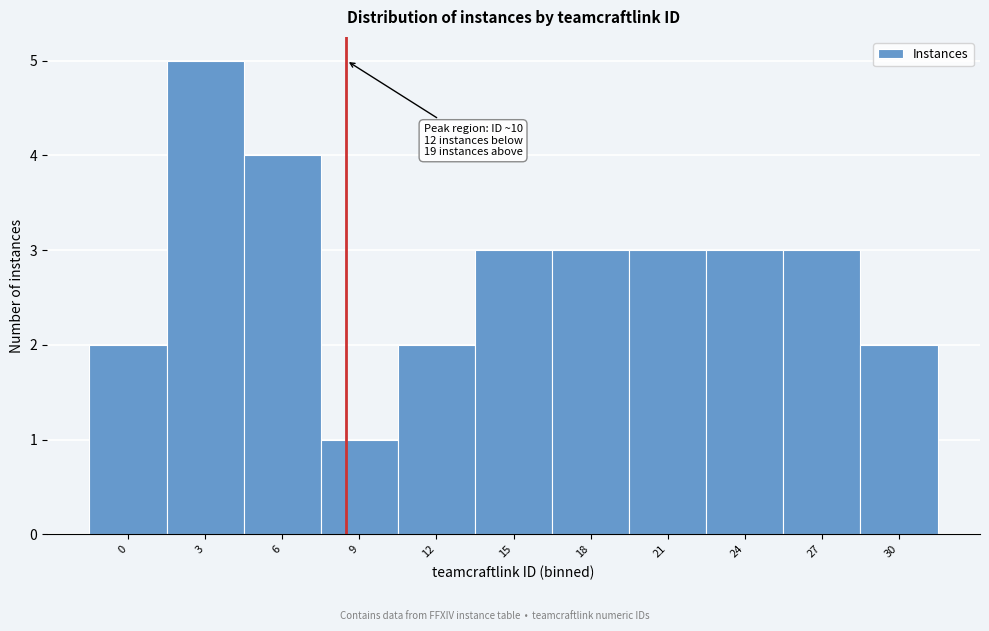

Reading left to right, transcribe all the data shown in this chart.

2	5	4	1	2	3	3	3	3	3	2